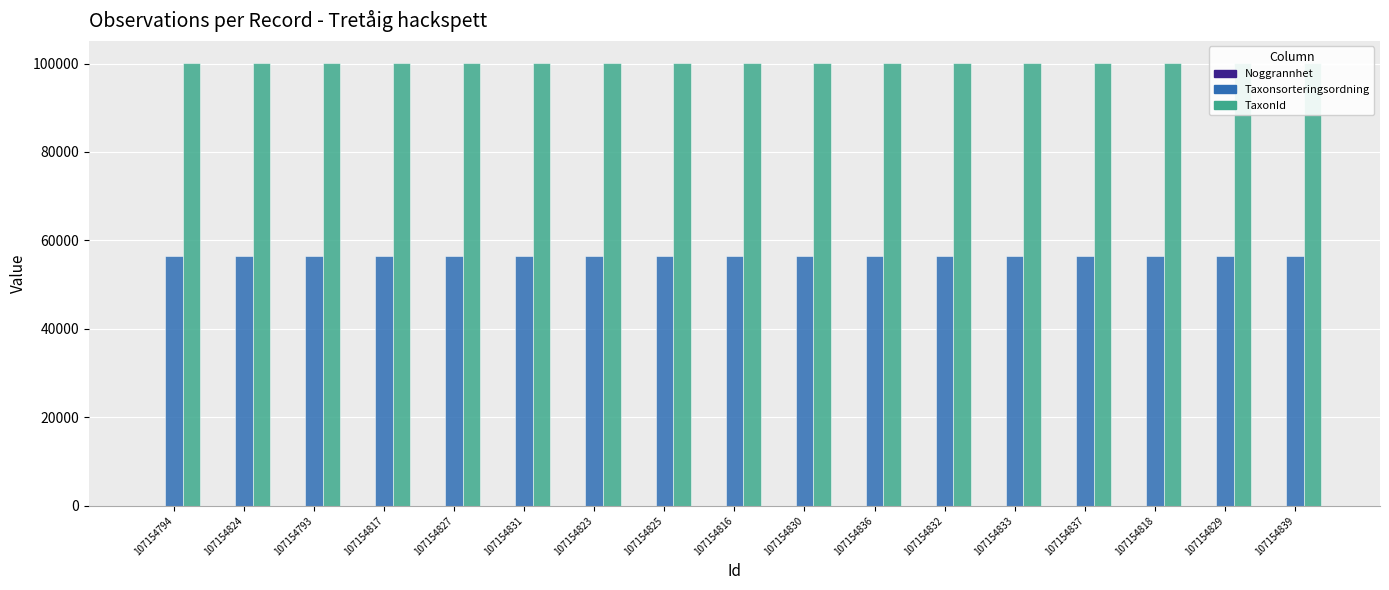

What is the label of the 2nd bar from the right?

107154829